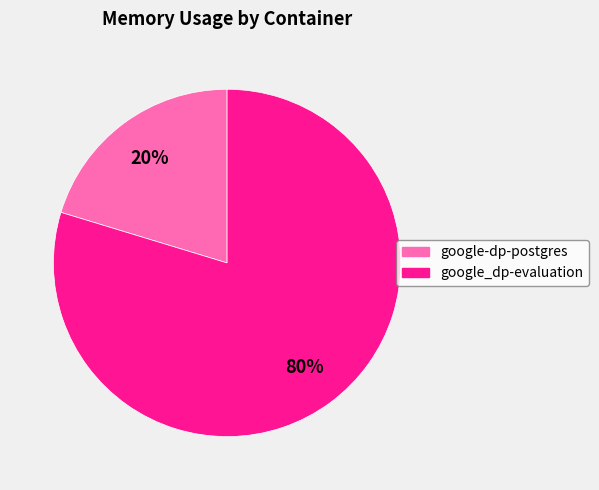

Count the number of slices in the pie.

2